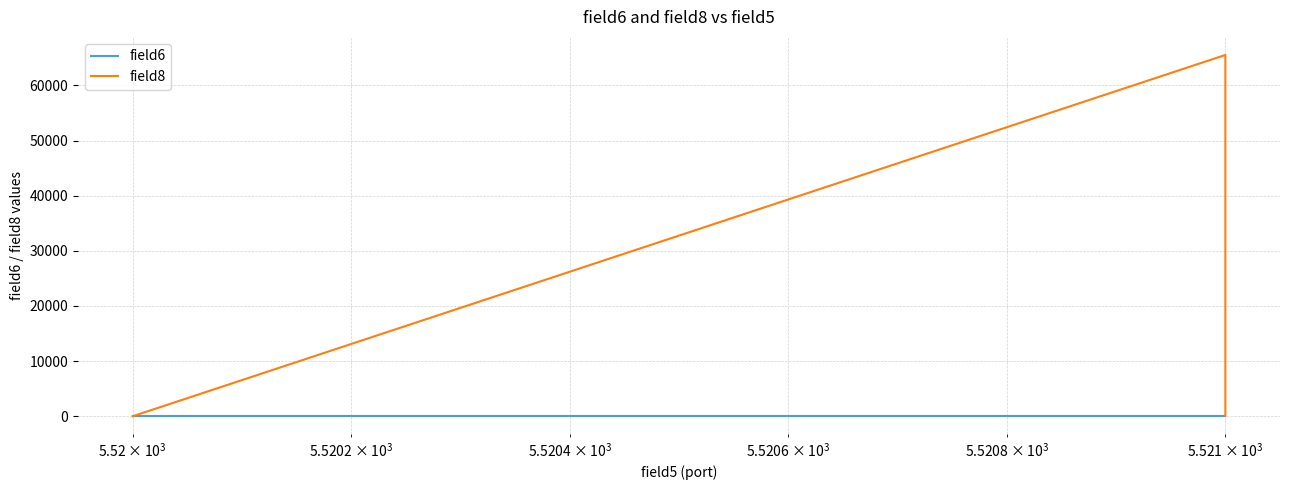

Reading right to left, what are all the values shown in this chart?

field6: 127	127	127	127
field8: 100	65536	0	0